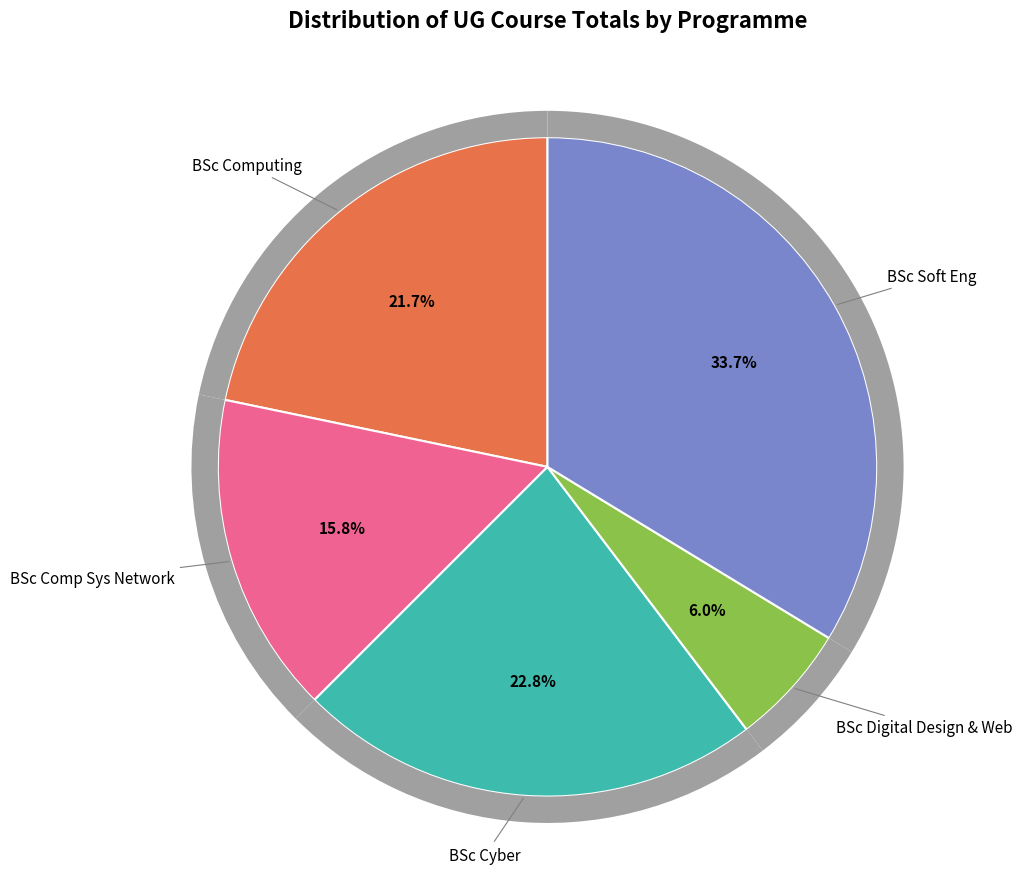

What is the change in value from BSc Cyber to BSc Soft Eng?

+20